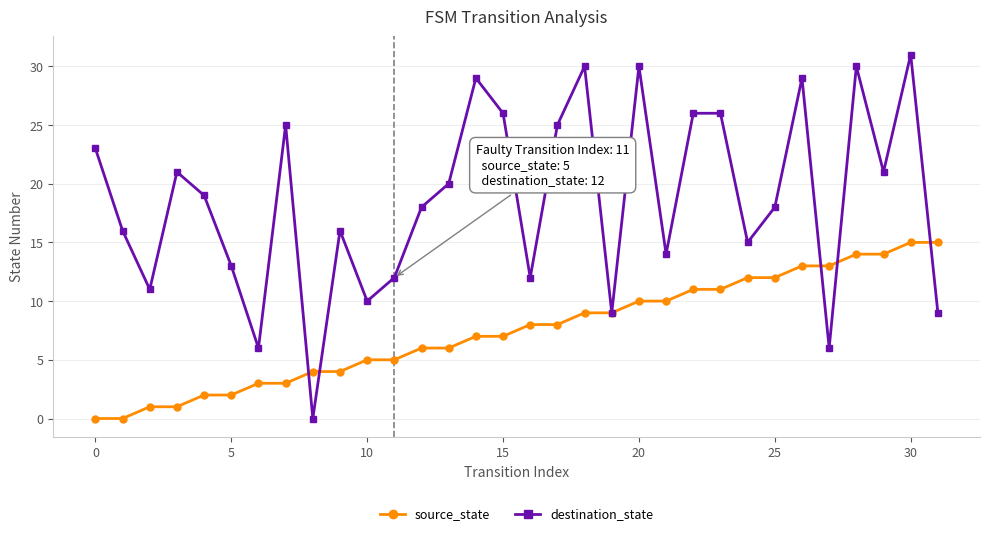

Does the chart display data point markers on the line(s)?

Yes